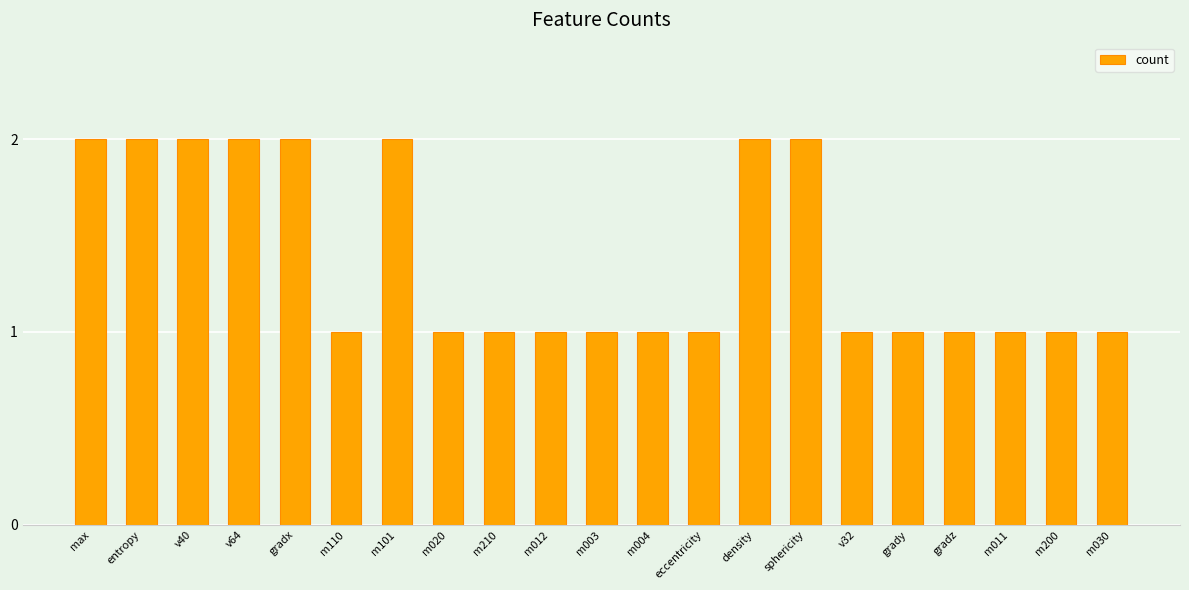

What is the sum of all values?

29